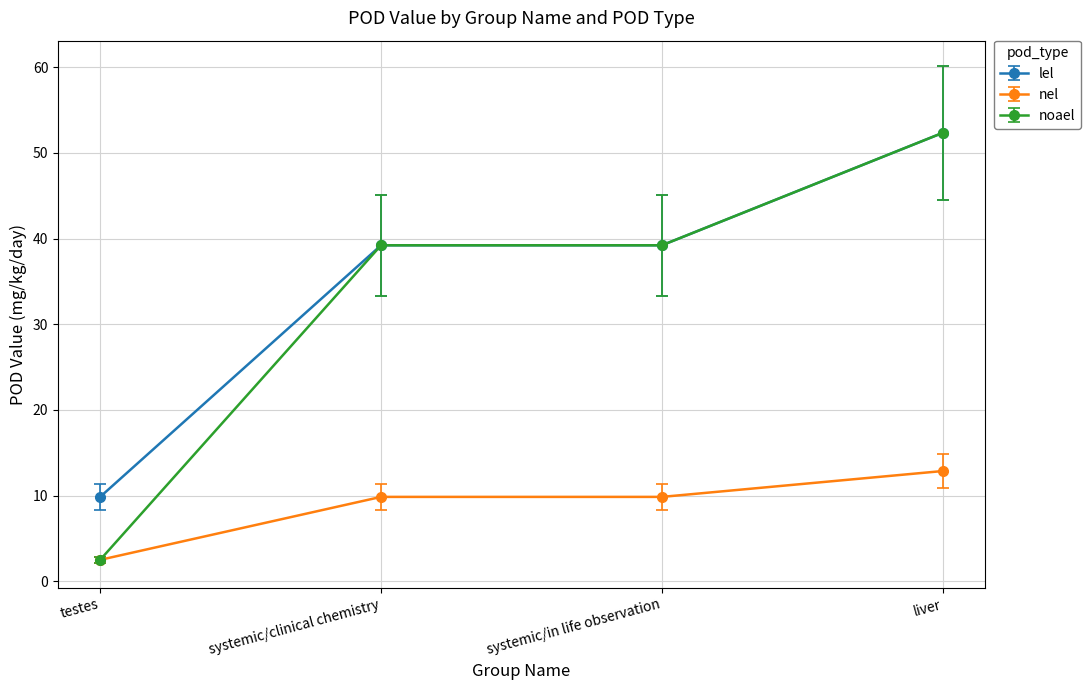

Reading right to left, transcribe all the data shown in this chart.

lel: 52.3	39.2	39.2	9.8
nel: 12.9	9.8	9.8	2.5
noael: 52.3	39.2	39.2	2.5